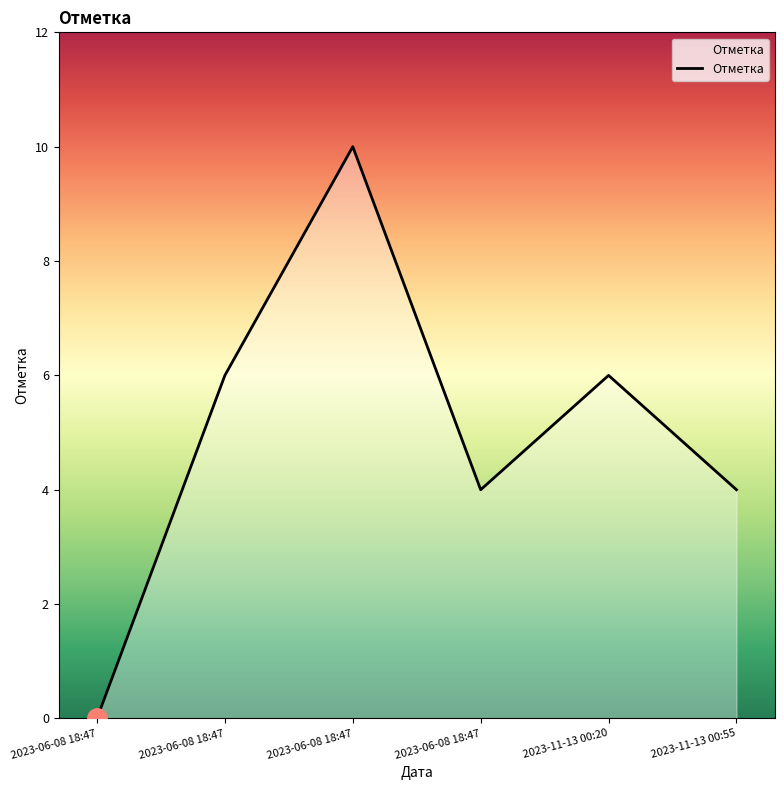

Between 2023-06-08 18:47 and 2023-11-13 00:55, which is larger?

2023-11-13 00:55